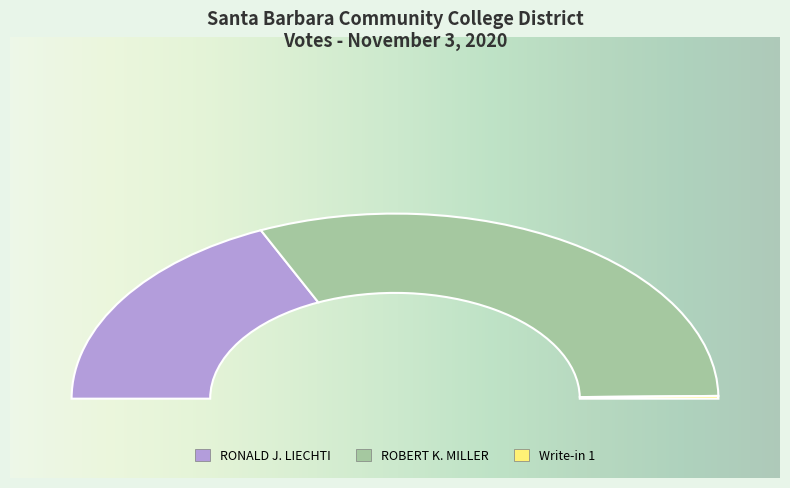

What portion of the pie excludes RONALD J. LIECHTI?

63.6%